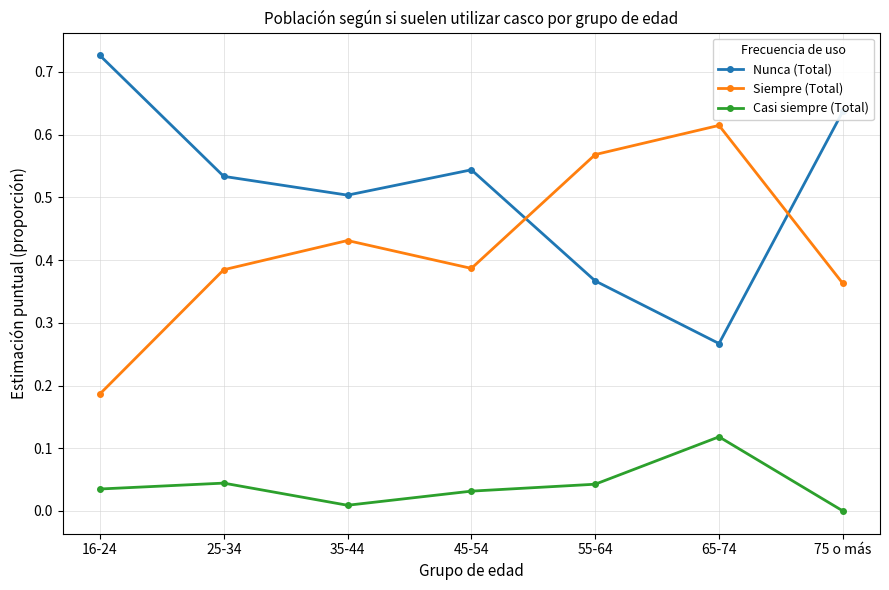

How many values in Casi siempre (Total) are above zero?

6